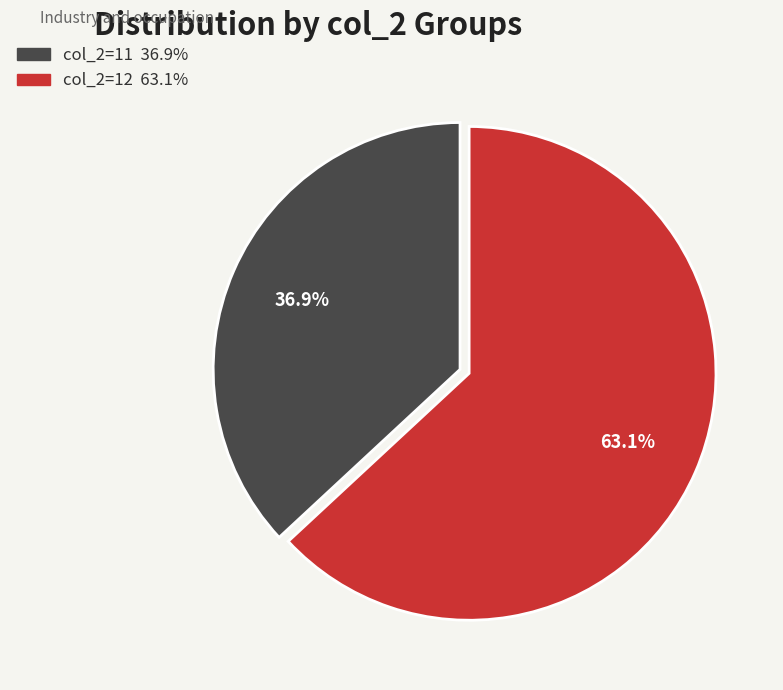

Does any single category account for the majority?

Yes